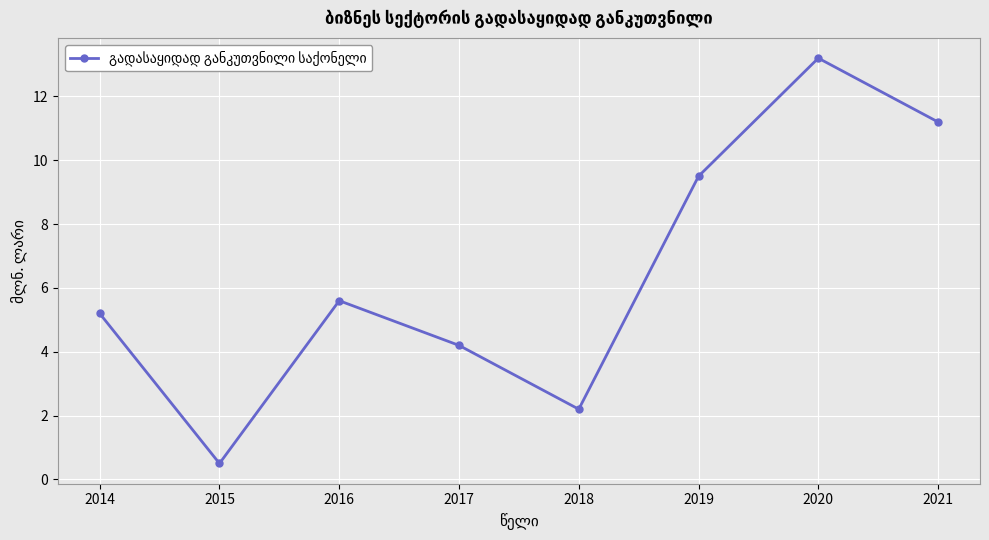

Is this an area chart (filled region under the line)?

No